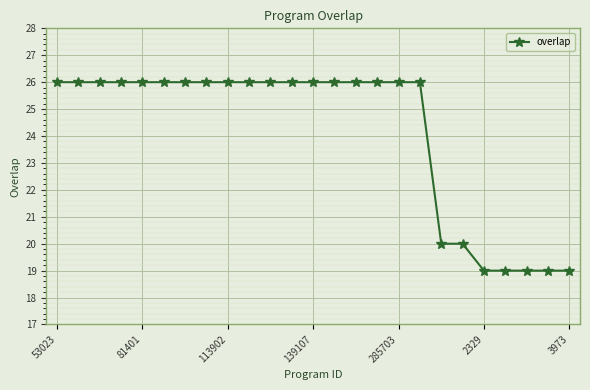

What is the smallest value displayed?

19